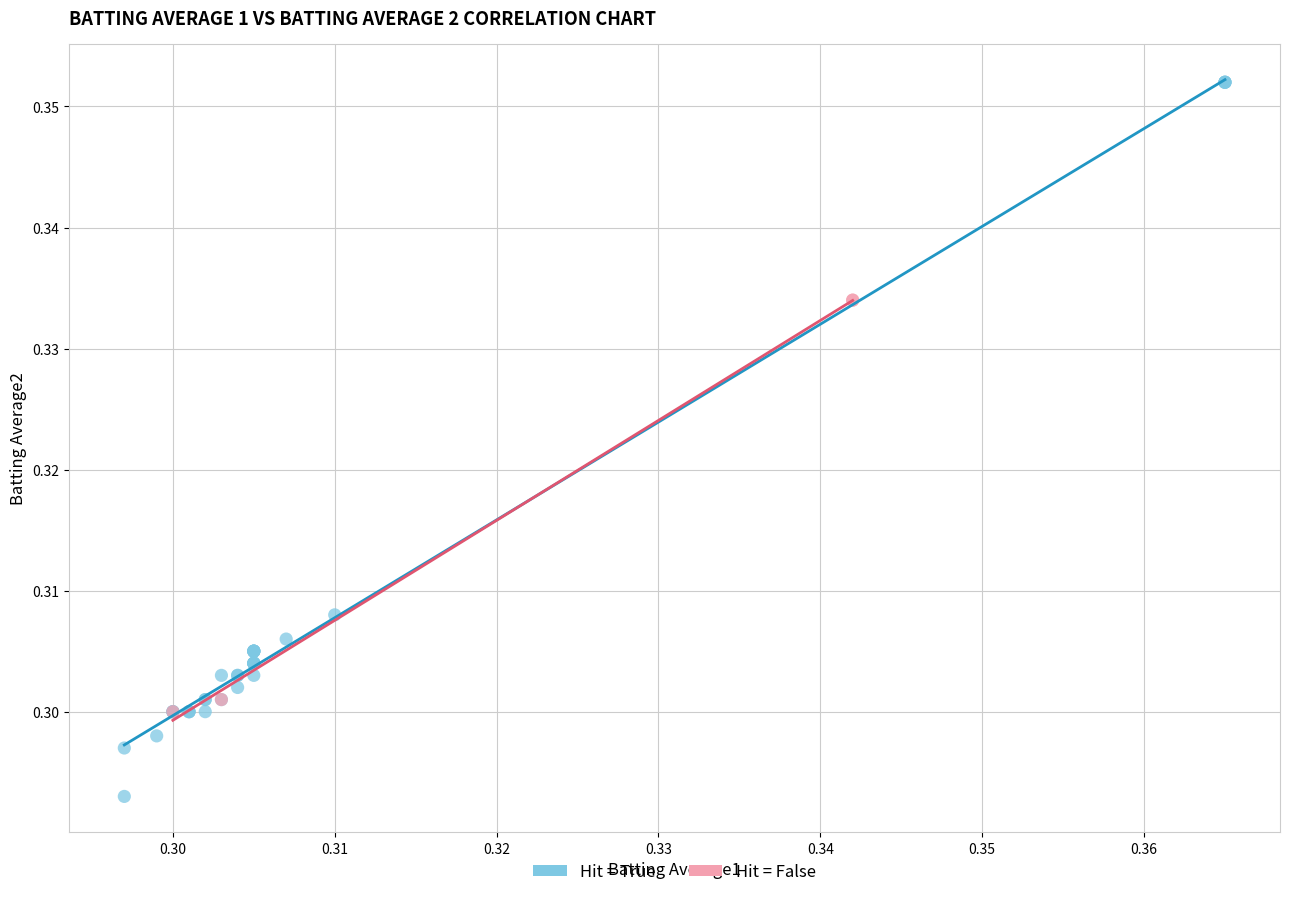

Which series contains the lowest Y value?

Hit = True